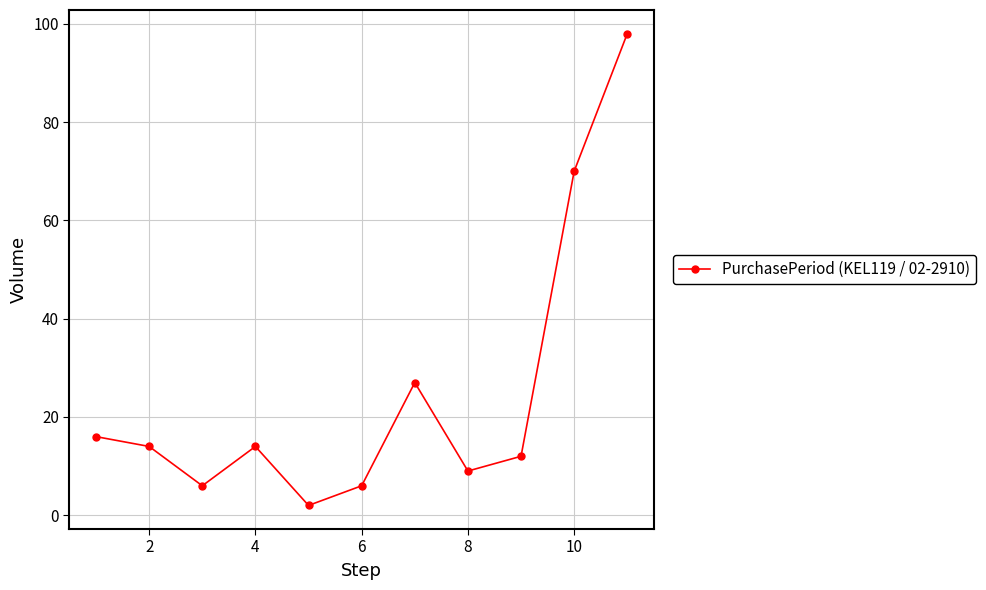

How many series are shown in this chart?

1